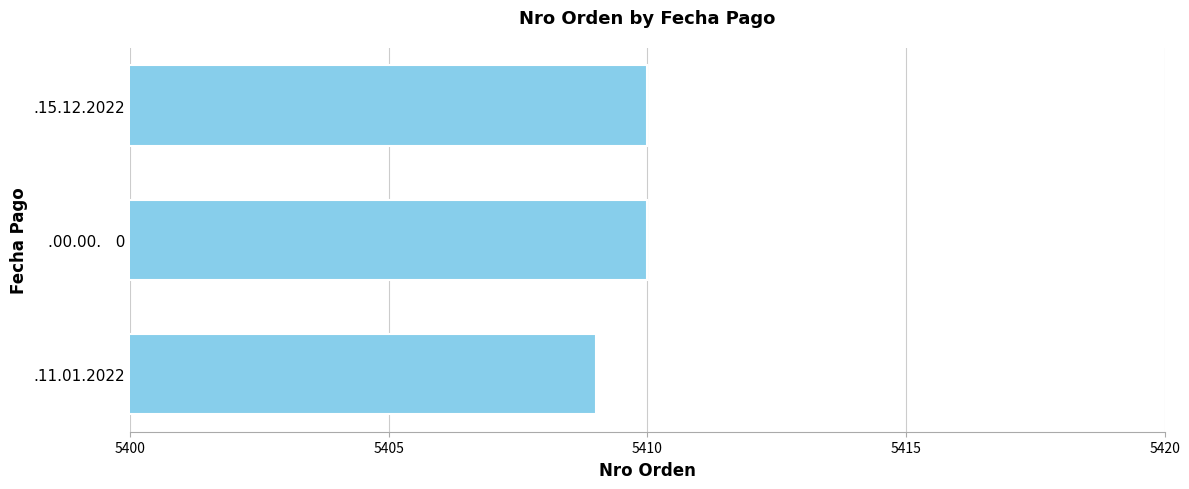

What is the sum of all values?

16229